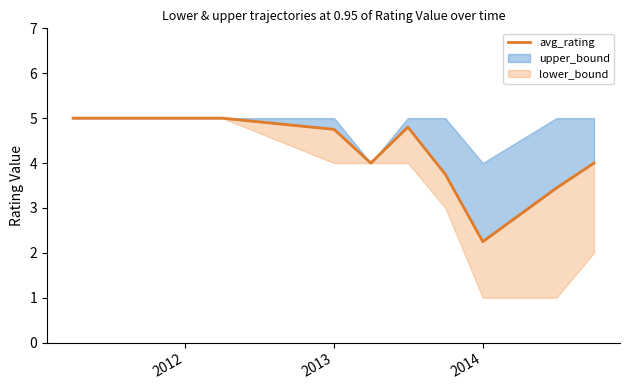

True or false: the data has more than 1 interior local peaks.

False